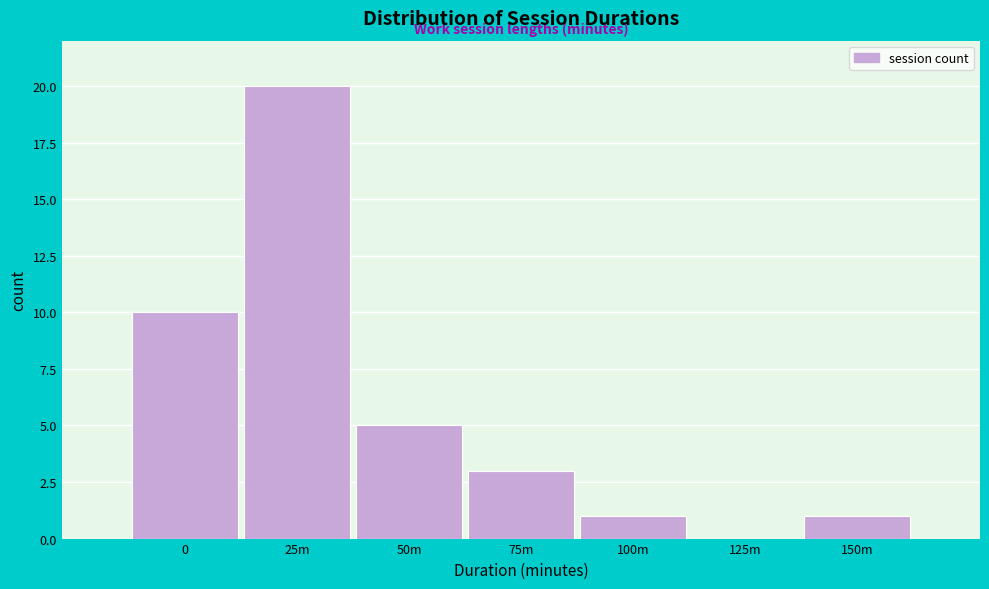

Reading left to right, extract all data points from this chart.

0=10	25m=20	50m=5	75m=3	100m=1	125m=0	150m=1